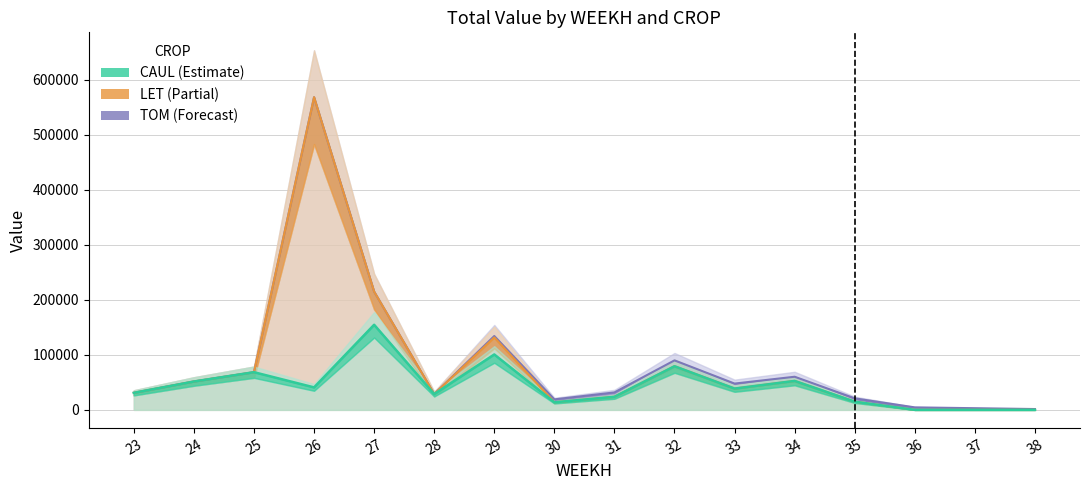

What is the sum of all LET values?

618662.2